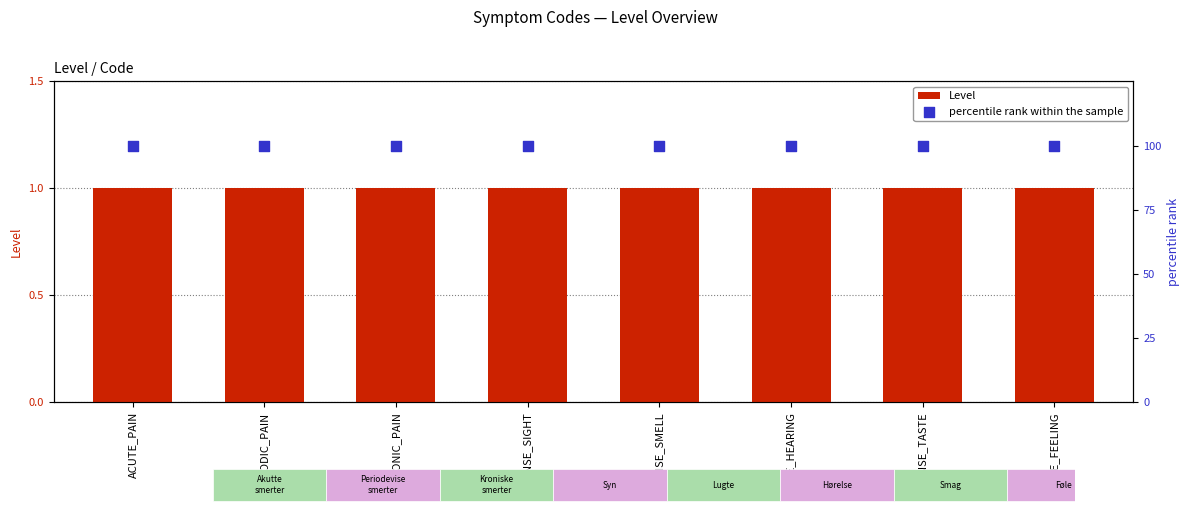

What are all the series names shown in the legend?

Level, percentile rank within the sample